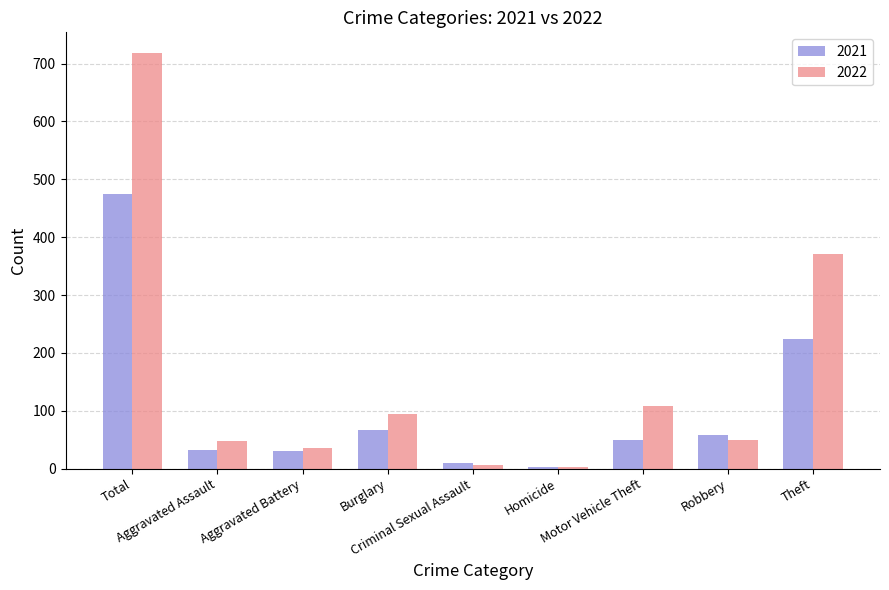

What is the highest value of the 2021 series?

474